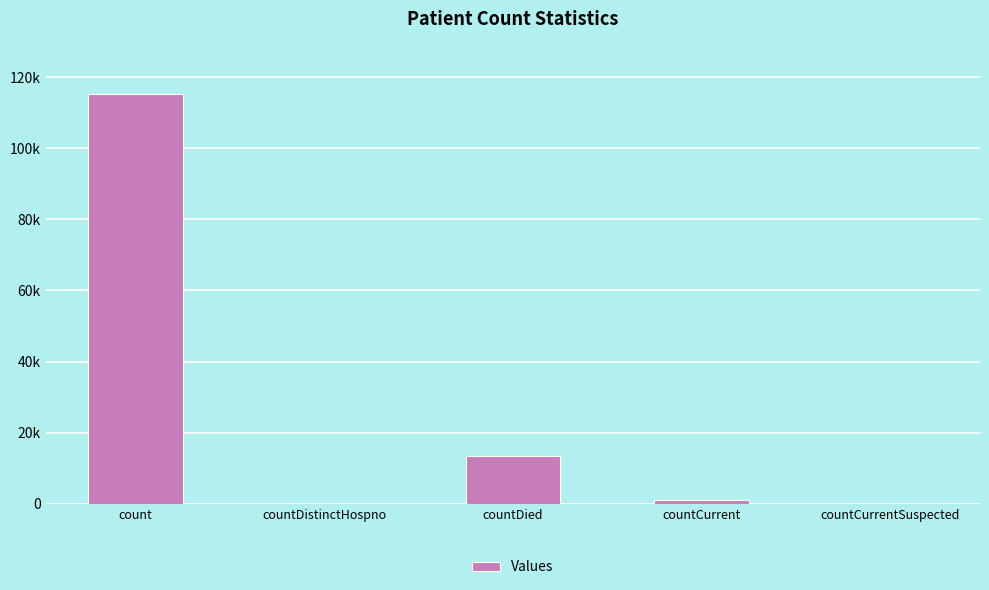

Rank the categories by value from lowest to highest.

countDistinctHospno, countCurrentSuspected, countCurrent, countDied, count